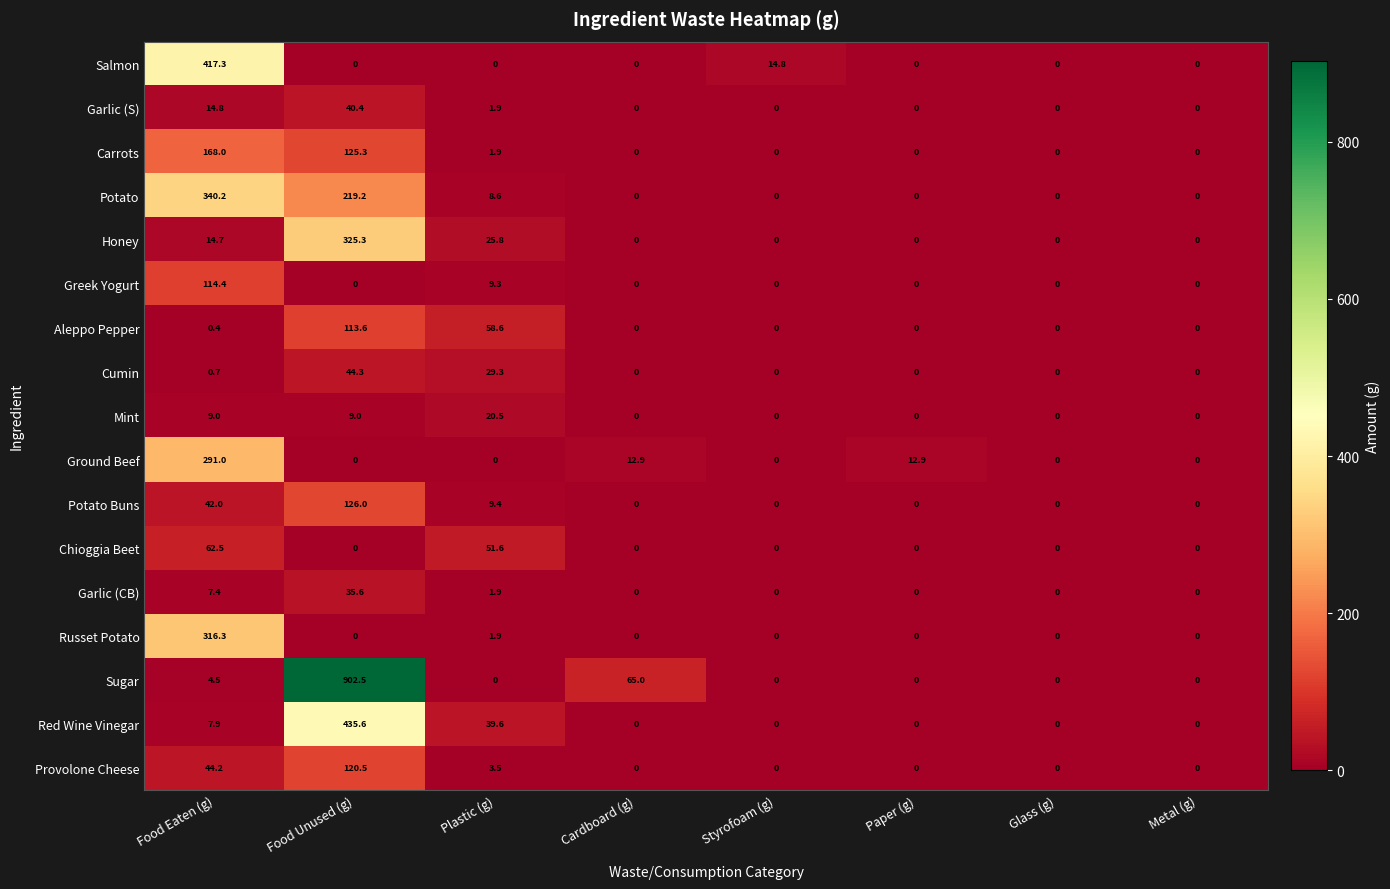

List the series in order of their peak value, highest first.

Sugar, Red Wine Vinegar, Salmon, Potato, Honey, Russet Potato, Ground Beef, Carrots, Potato Buns, Provolone Cheese, Greek Yogurt, Aleppo Pepper, Chioggia Beet, Cumin, Garlic (S), Garlic (CB), Mint